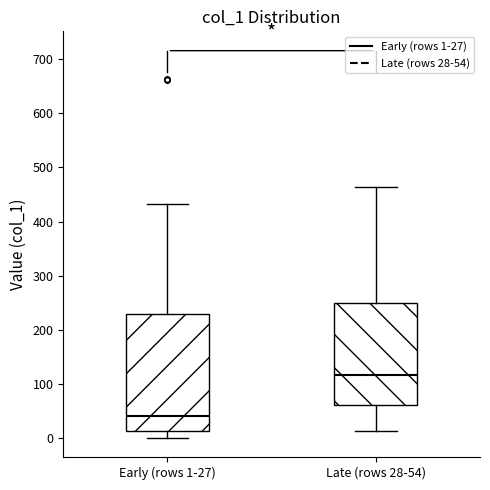

Reading left to right, read every box against the y-axis: the position of its median line, the range the box covers, and the ends of its whiskers. The values are not printed on the chart, so give them approximately, as read against the axis.

Early (rows 1-27): median 40, box 10 to 230, whiskers 0 to 430
Late (rows 28-54): median 120, box 60 to 250, whiskers 10 to 460